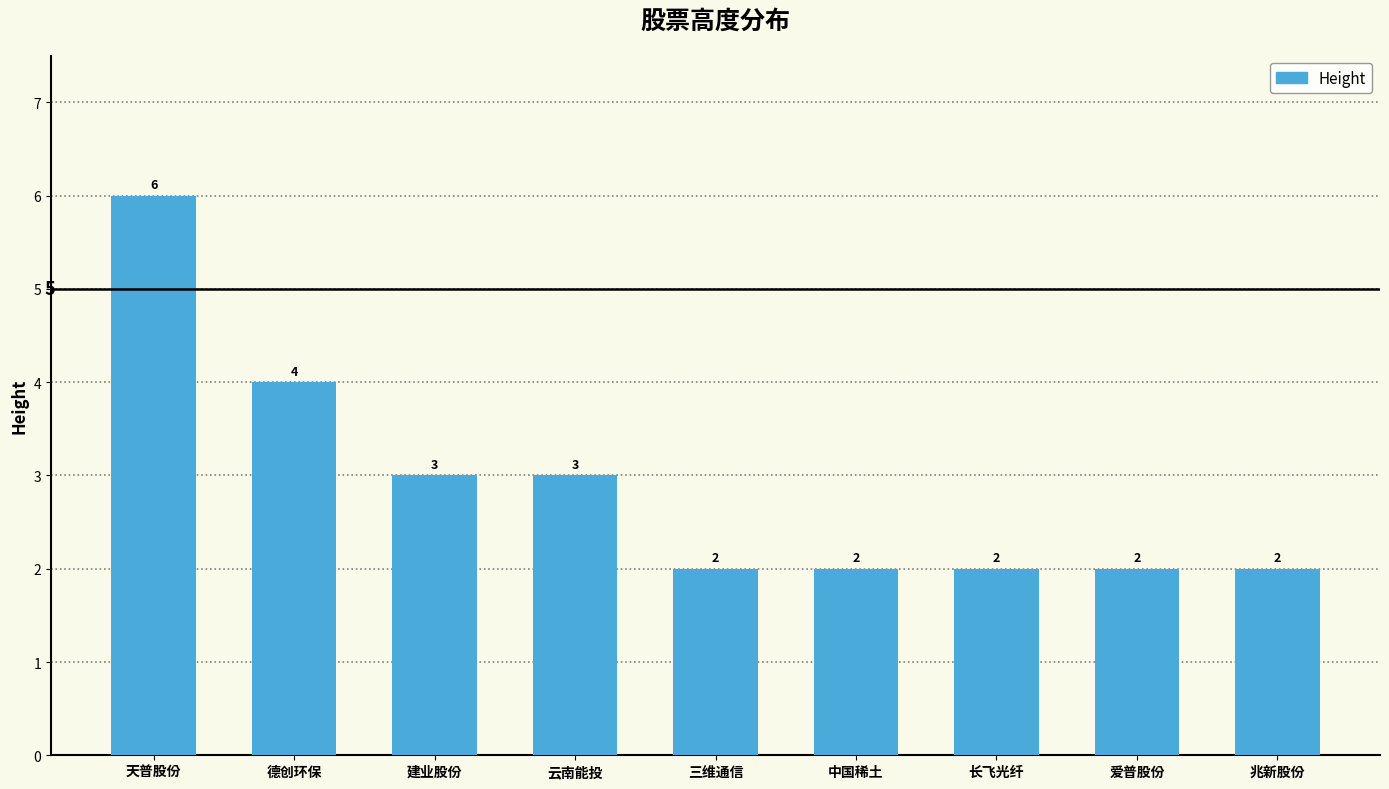

What is the difference between the maximum and second lowest values?

4